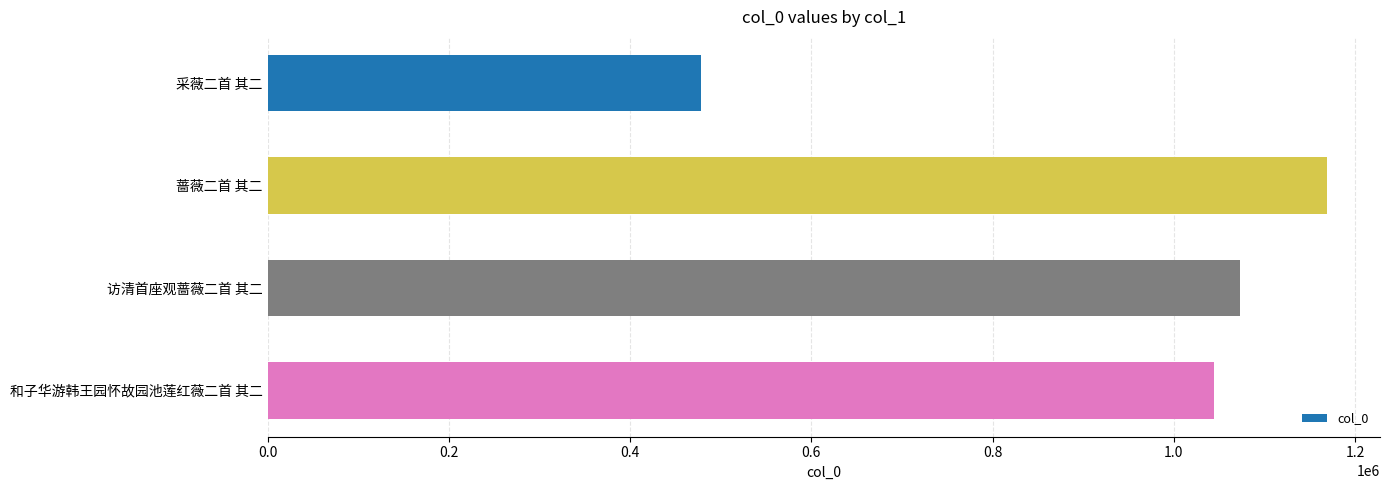

Does the chart contain stacked bars?

No